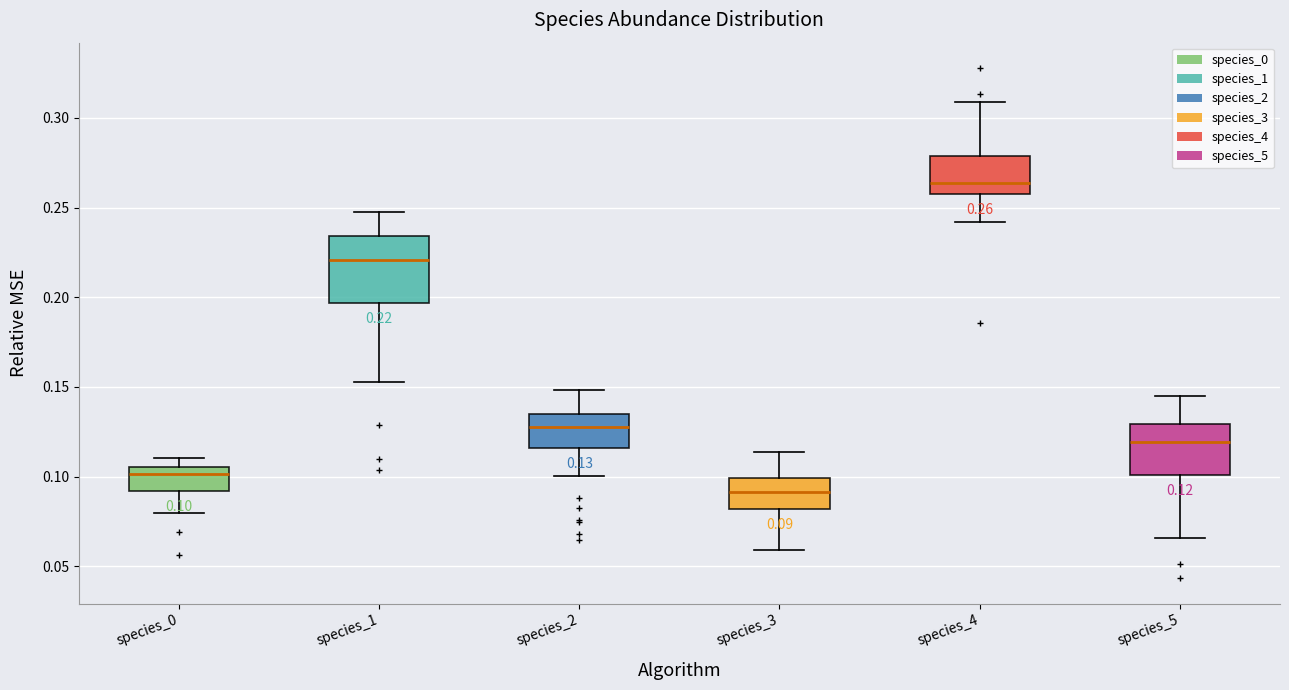

Which box's median line is the lowest?

species_3